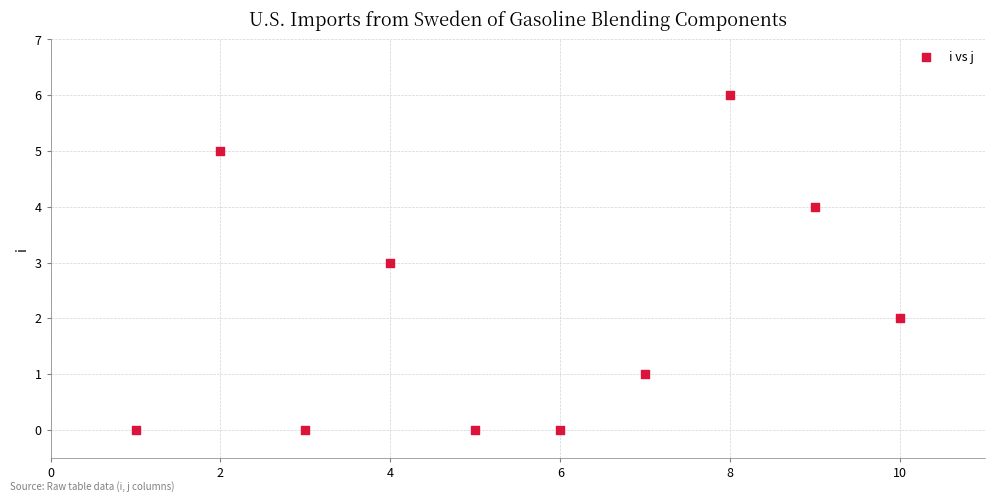

What is the average X value?

6